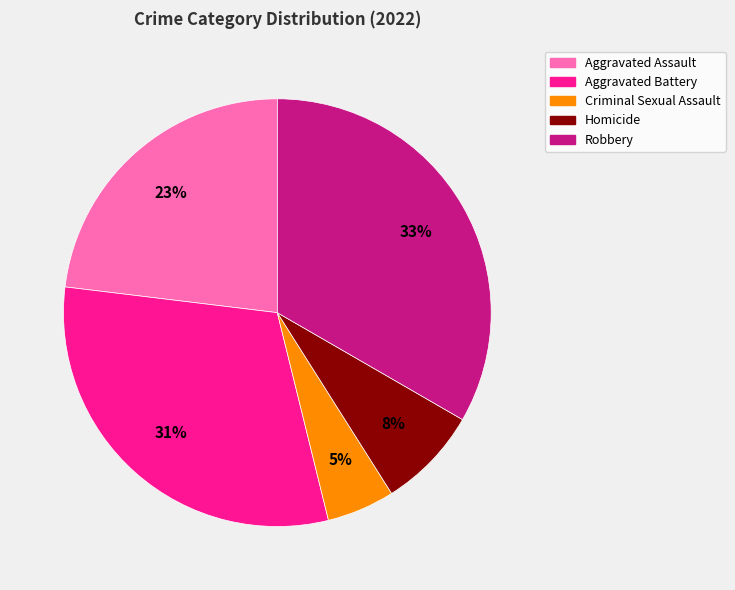

Does any single category account for the majority?

No